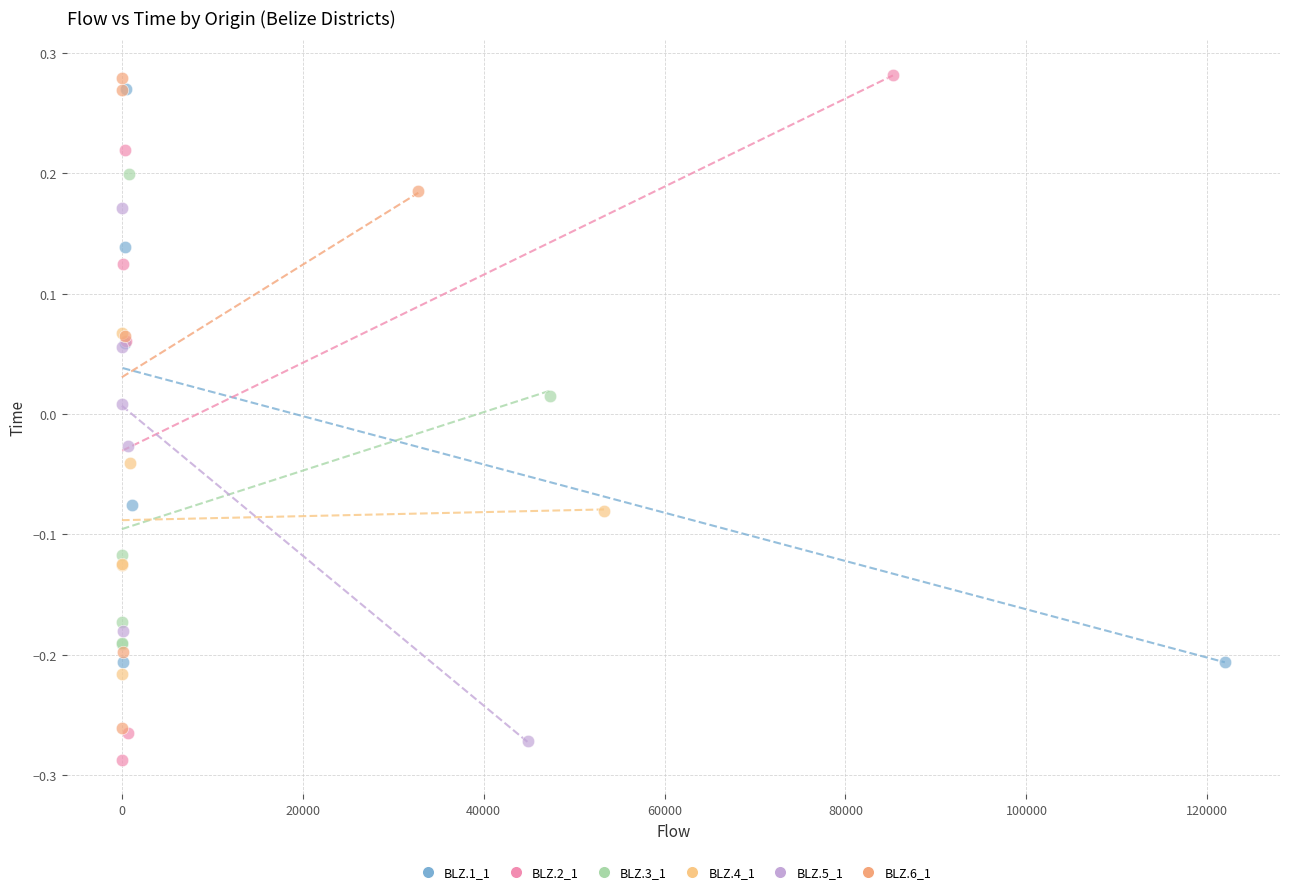

Which series has the largest Y range (max minus min)?

BLZ.2_1